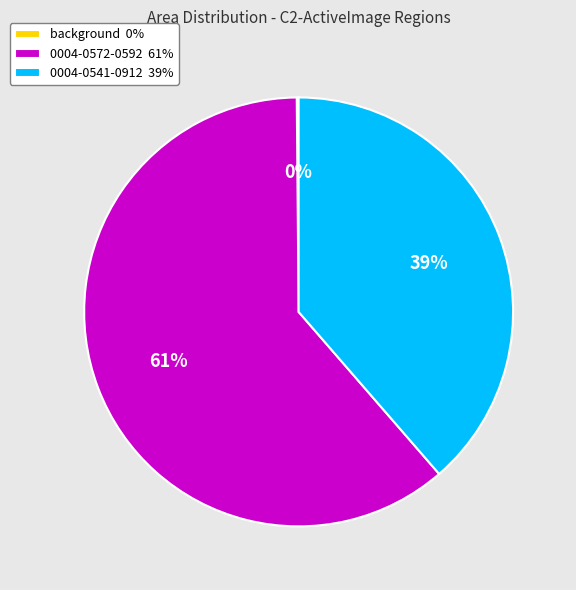

Do 0004-0572-0592 and 0004-0541-0912 together represent more than half of the pie?

Yes